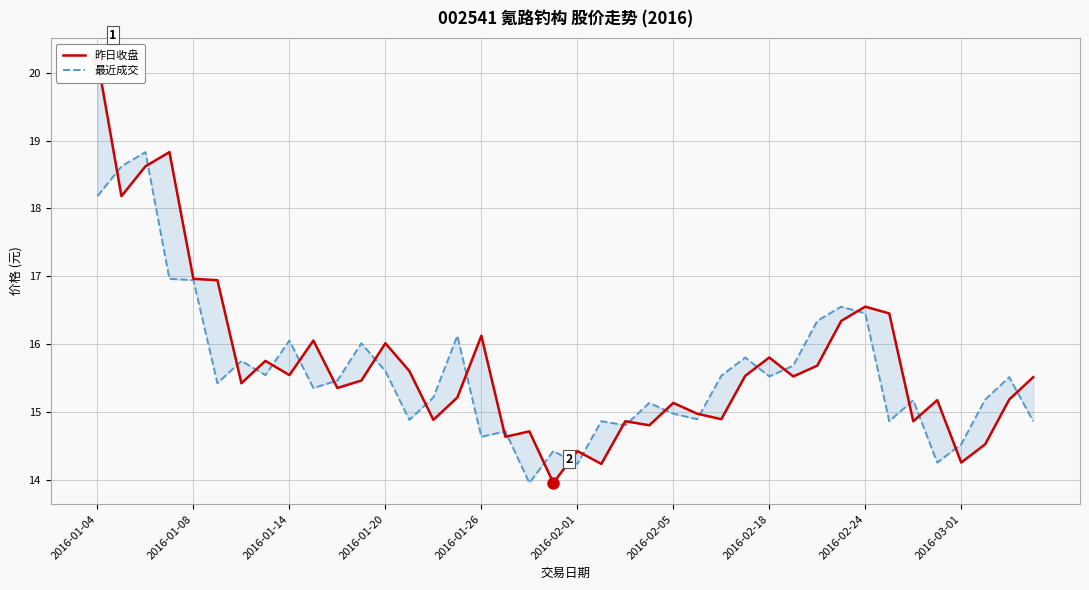

Which series has the largest total across all categories?

昨日收盘